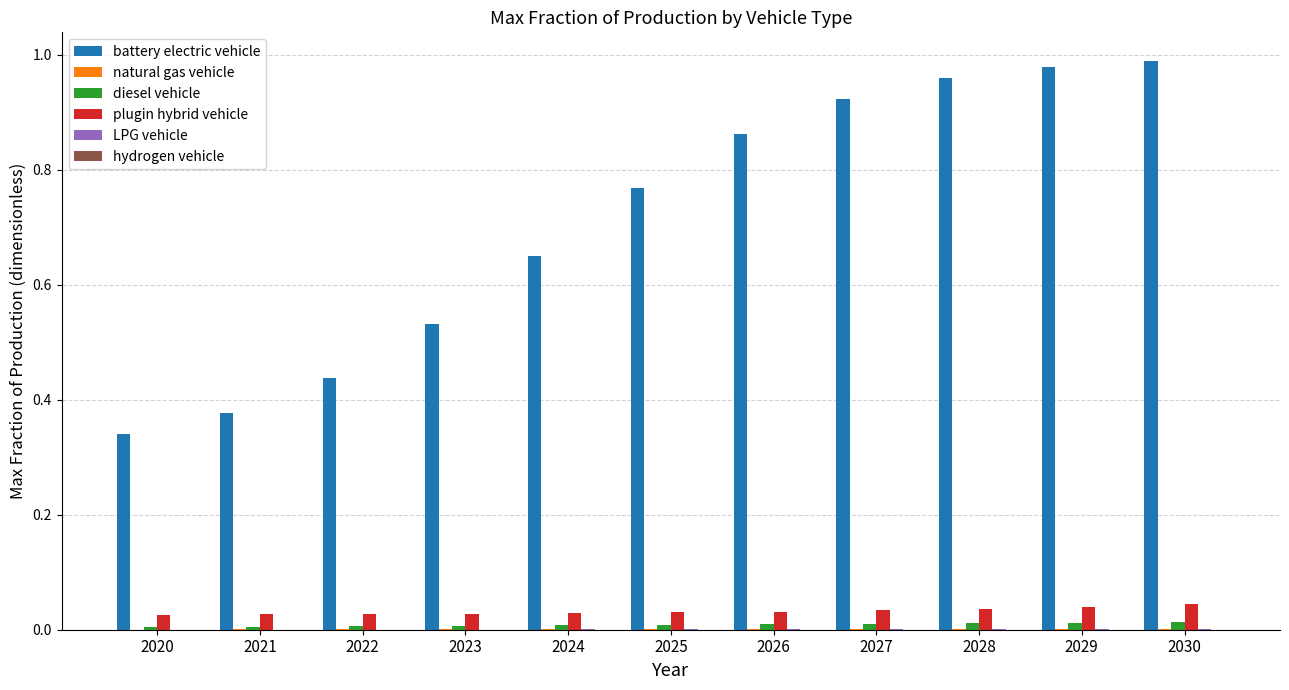

Between 2022 and 2028, which series saw the biggest shift?

battery electric vehicle